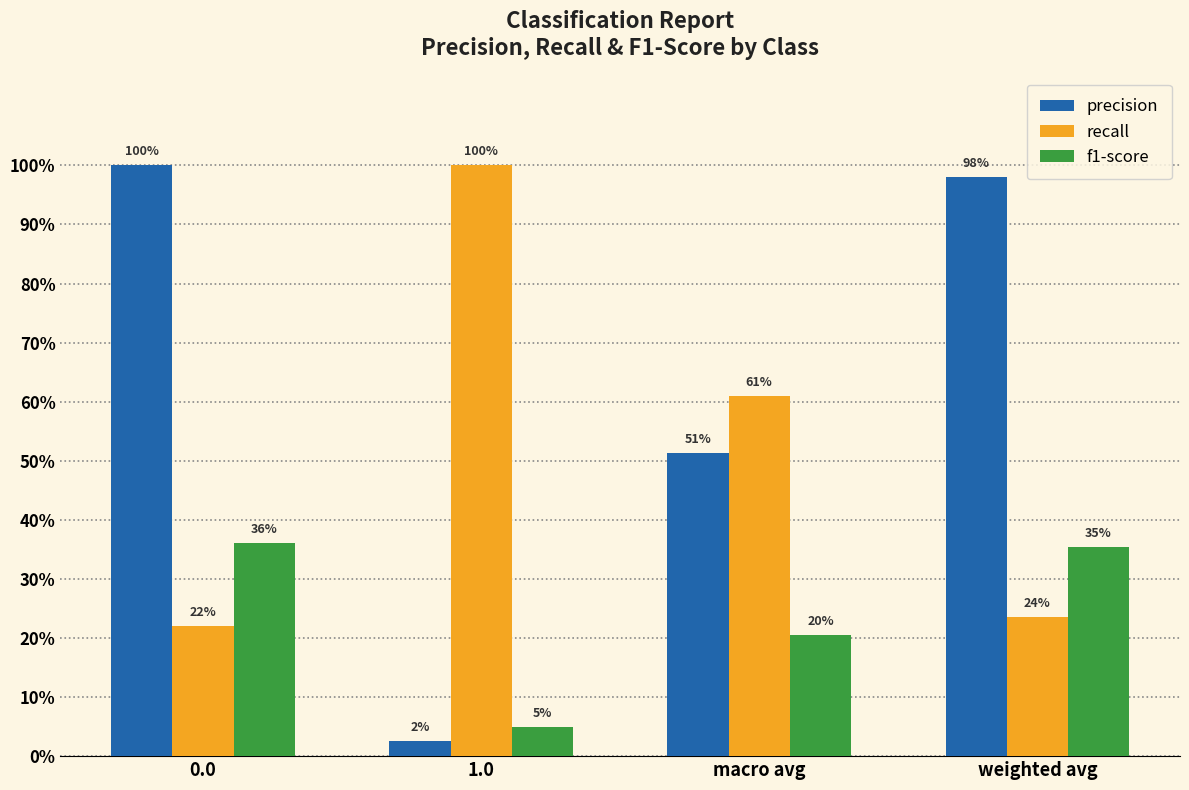

What are all the series names shown in the legend?

precision, recall, f1-score